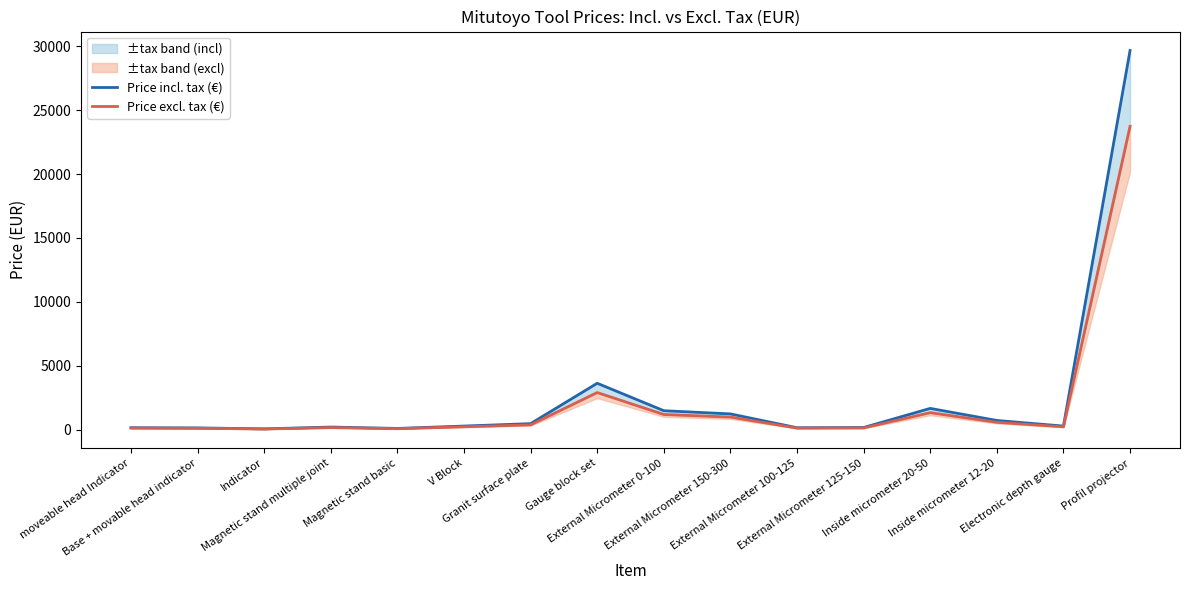

Reading left to right, extract all data points from this chart.

Price incl. tax (€): 153.0	137.0	63.0	203.0	96.0	282.0	471.0	3630.0	1483.0	1233.0	151.0	168.0	1664.0	720.0	279.2	29667.0
Price excl. tax (€): 122.4	109.6	50.4	162.4	76.8	225.6	376.8	2904.0	1186.4	986.4	120.8	134.4	1331.2	576.0	223.4	23733.6